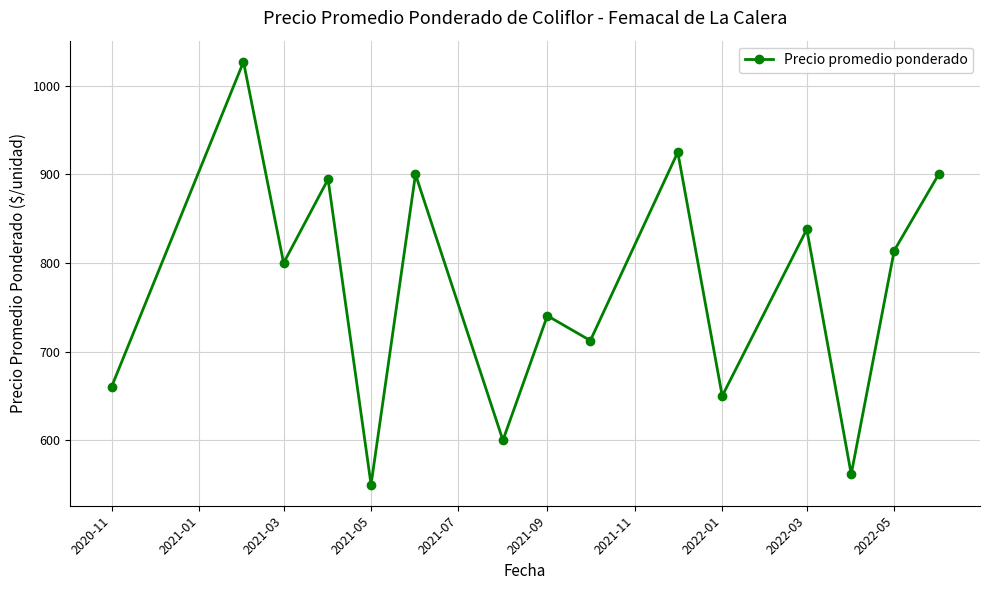

What is the value of the 1st point from the left?

660.5